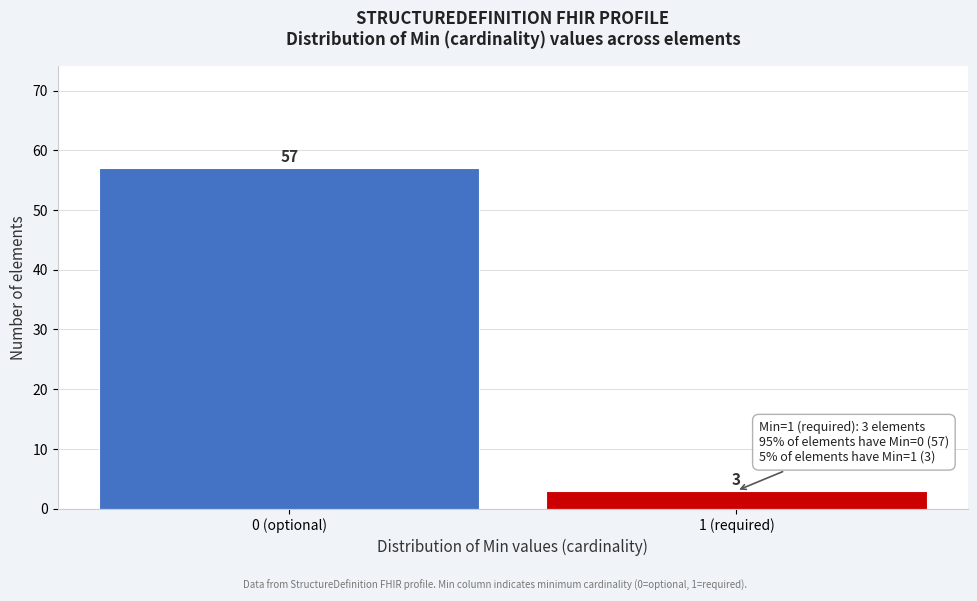

Reading left to right, extract all data points from this chart.

57	3